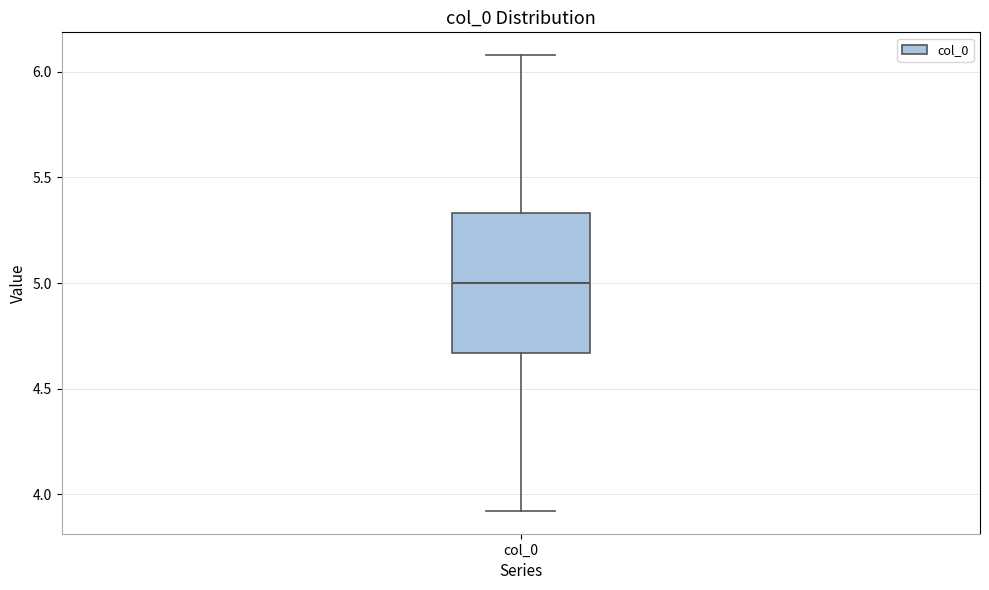

Read this box plot against the y-axis: the position of the median line, the range covered by the box, and the ends of both whiskers. The values are not printed on the chart, so give them approximately, as read against the axis.

median 5.00, box 4.65 to 5.35, whiskers 3.90 to 6.10